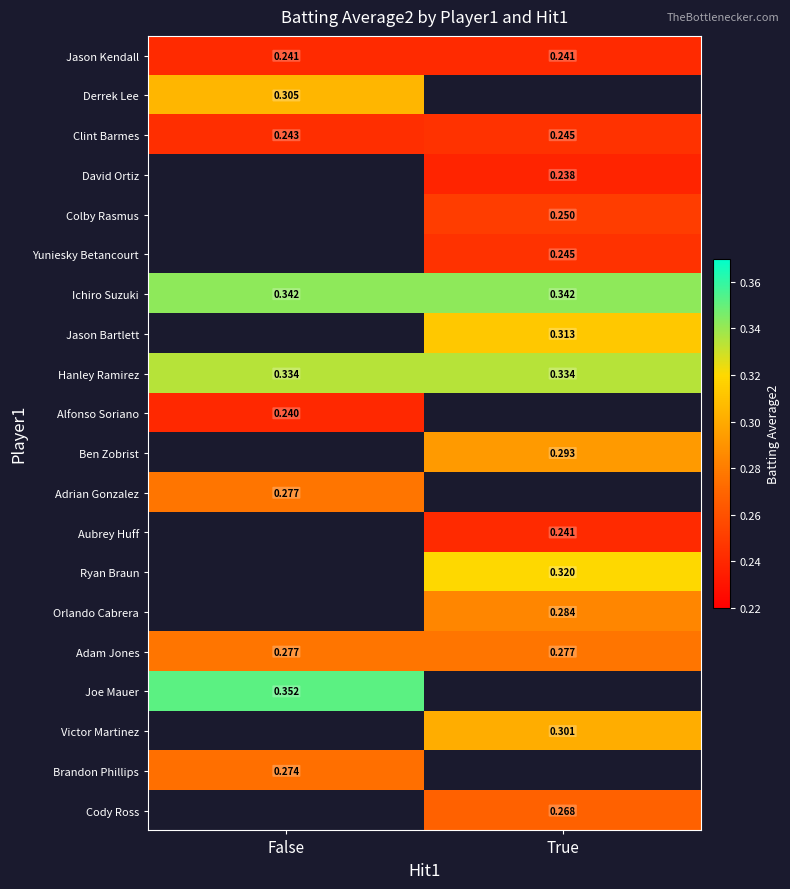

What is the minimum value shown in the chart?

0.2